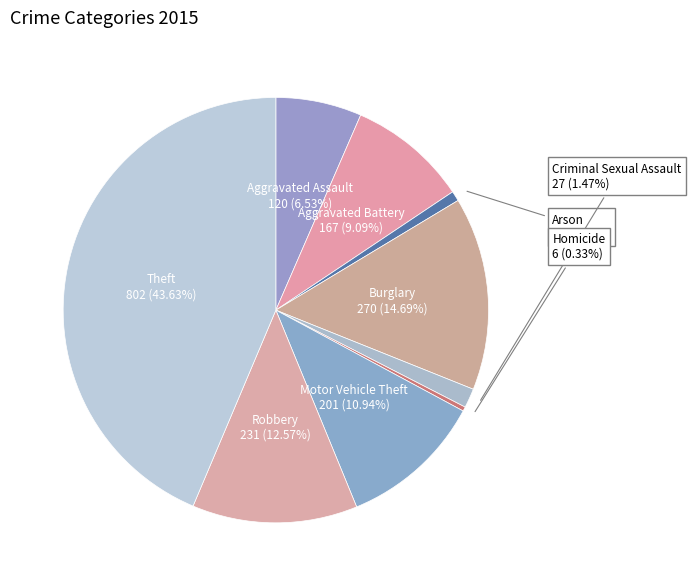

Does any single category account for the majority?

No